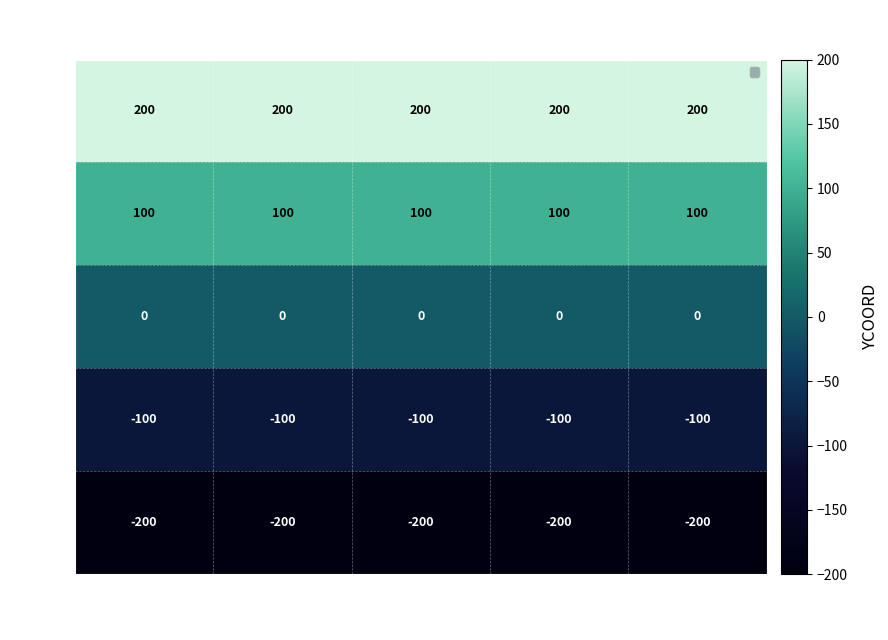

What is the approximate value of S05 at -200?

-200